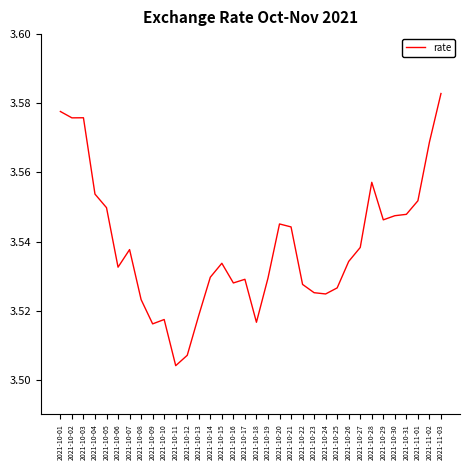

Which category has the lowest value across all series?

2021-10-11